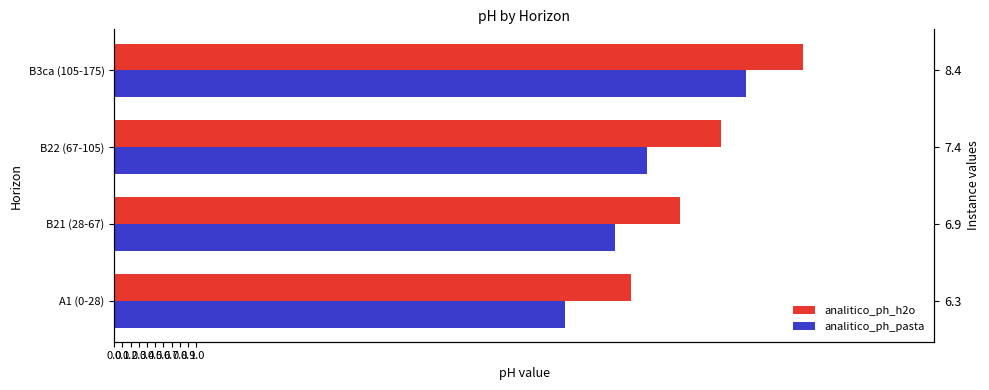

True or false: analitico_ph_h2o has a value of 7.4 at B22 (67-105).

True